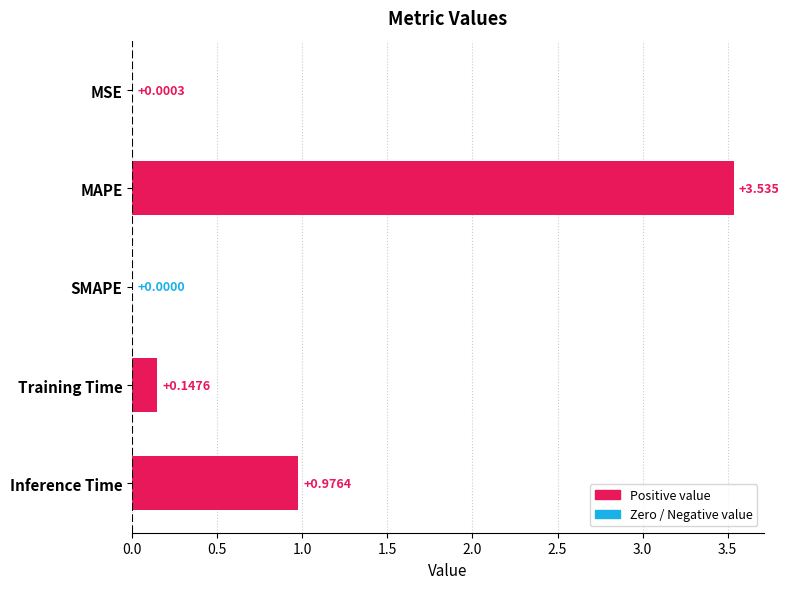

What is the average value?

0.9